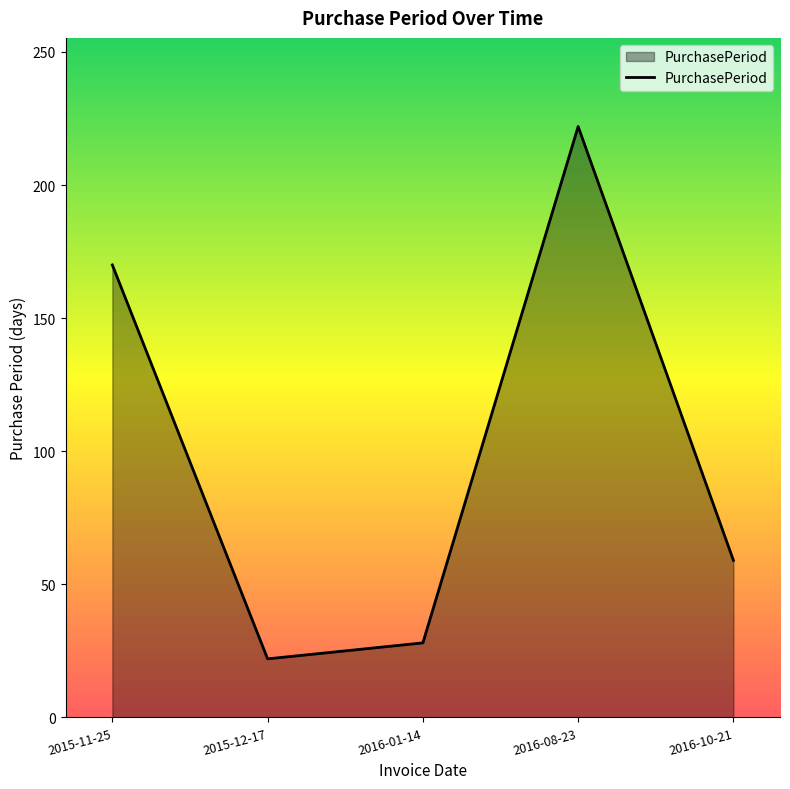

What is the sum of all values?

501